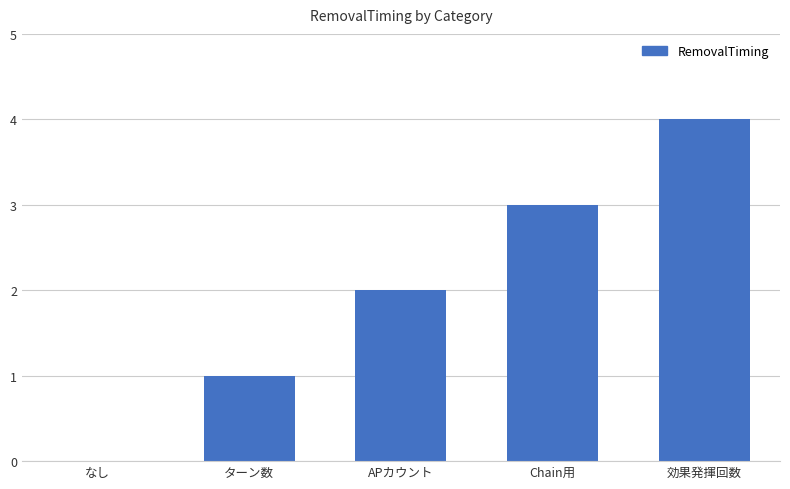

How many distinct data groups are displayed?

1